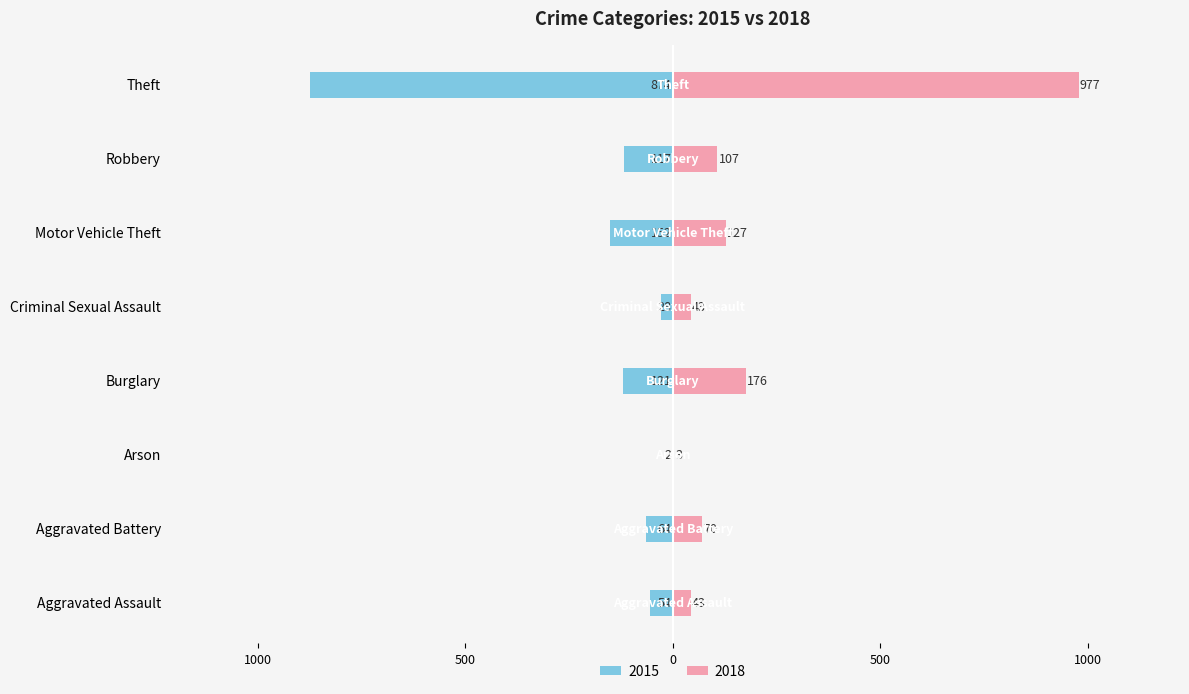

Rank the series by their maximum value, from highest to lowest.

2018, 2015